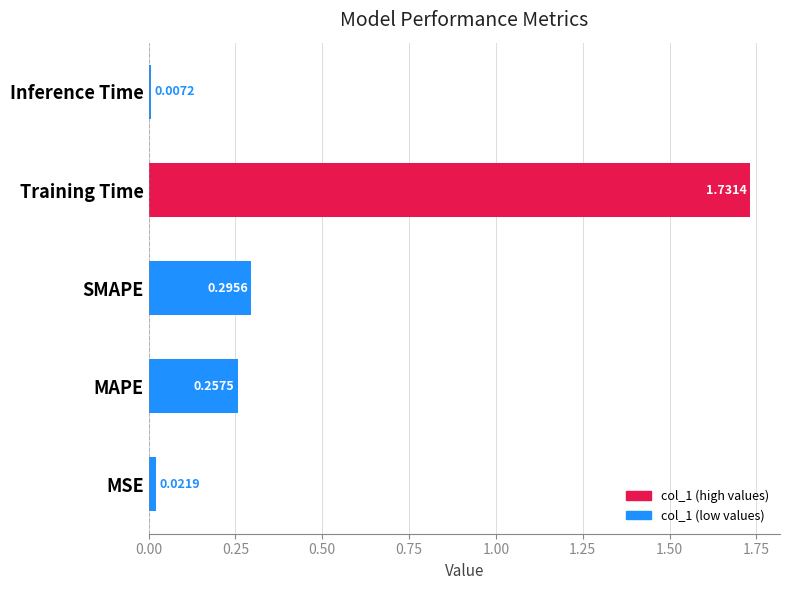

Rank the categories by value from lowest to highest.

Inference Time, MSE, MAPE, SMAPE, Training Time